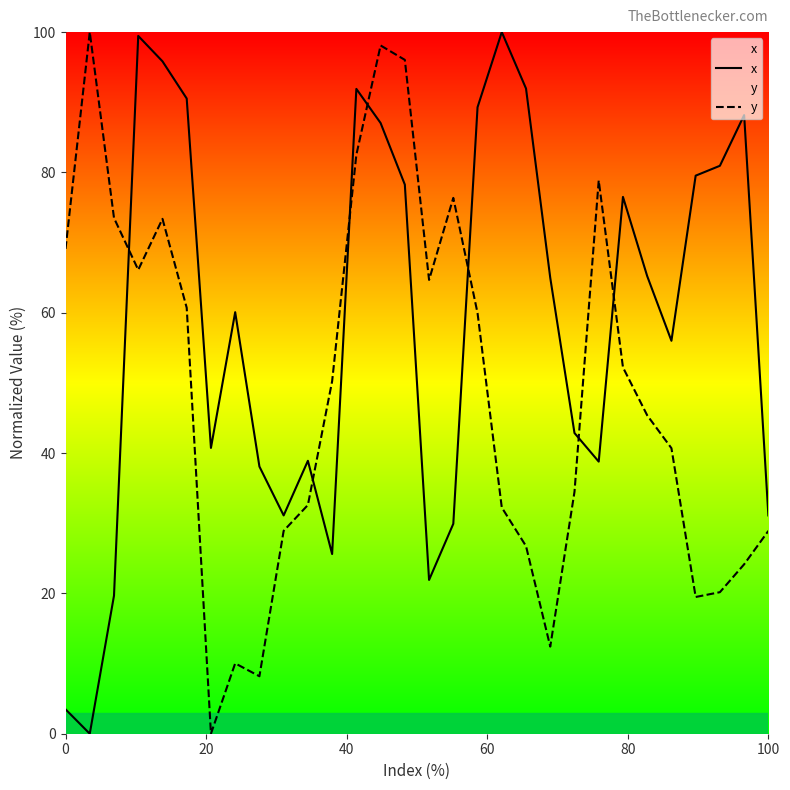

What is the difference between the maximum and minimum values in the y series?

100.0